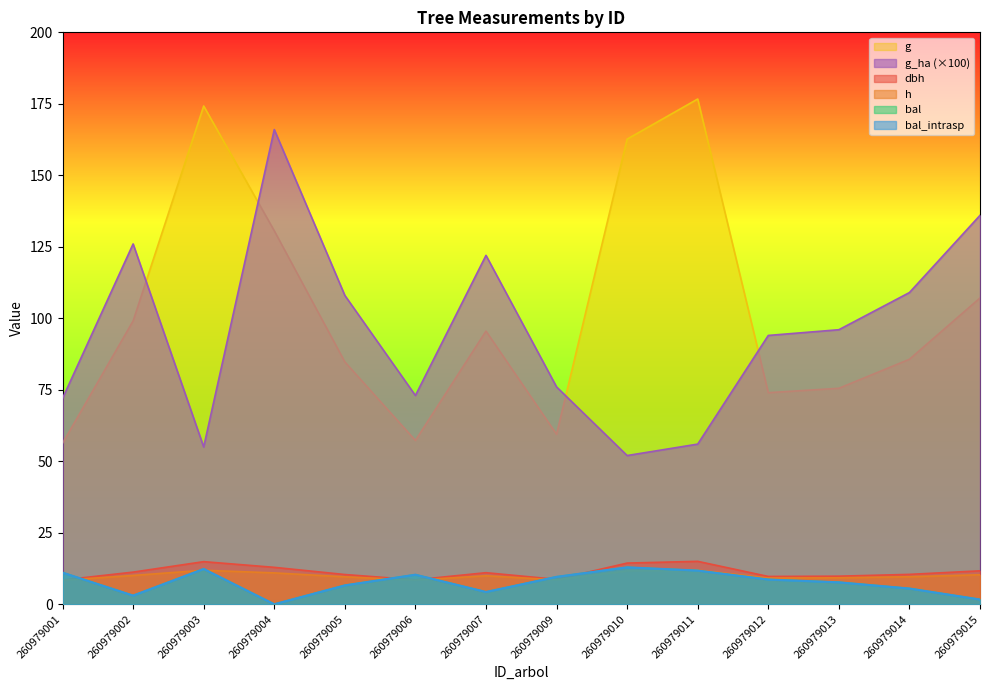

What are all the series names shown in the legend?

dbh, h, g, bal, bal_intrasp, g_ha